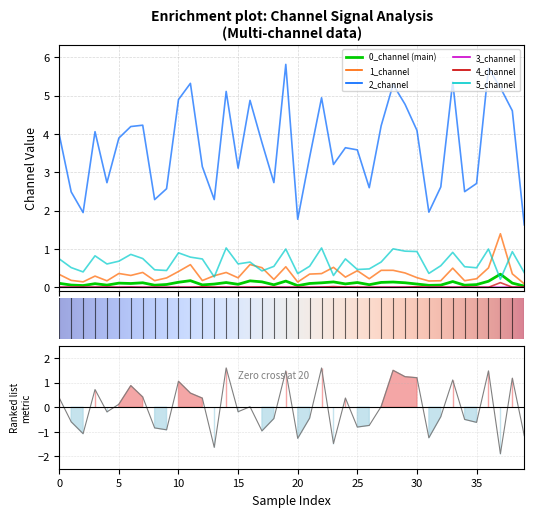

Is this an area chart (filled region under the line)?

No